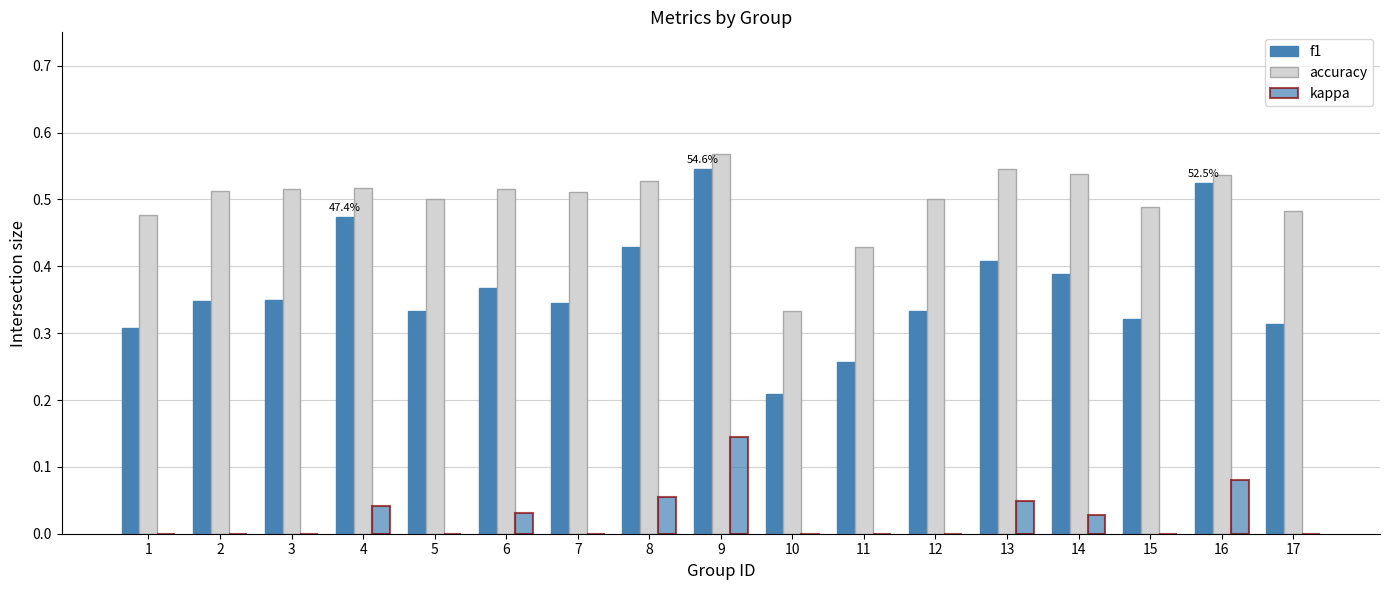

List the series in order of their peak value, lowest first.

kappa, f1, accuracy